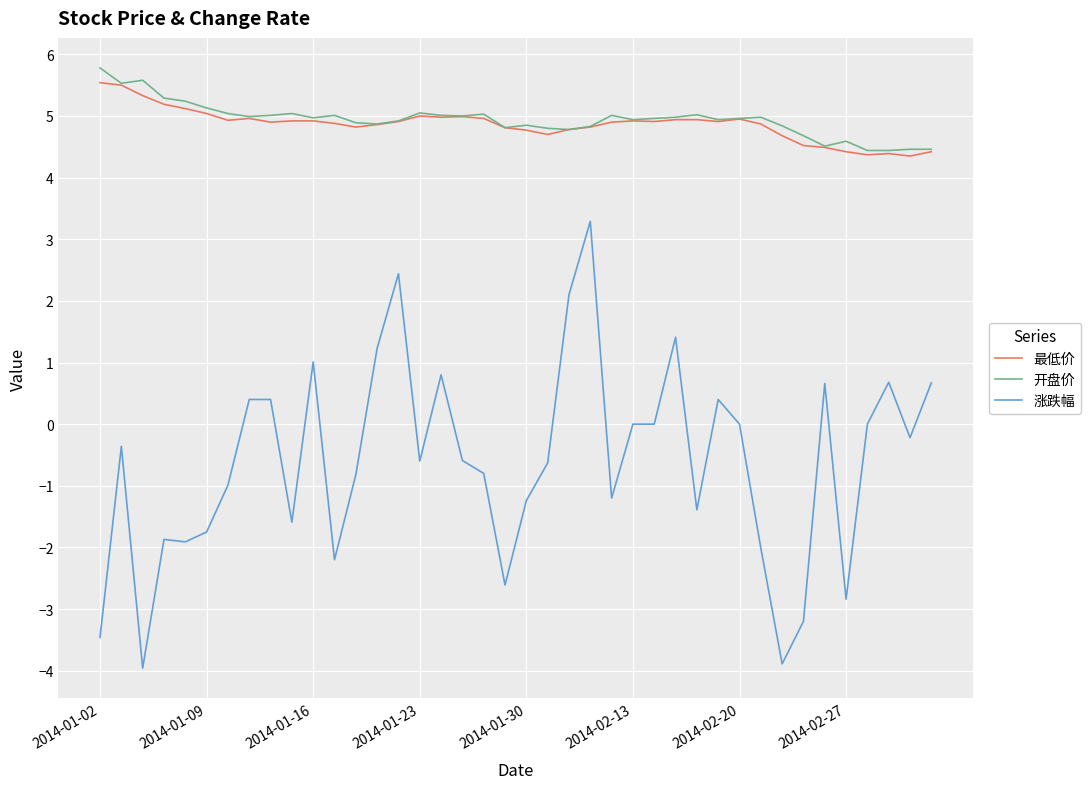

What is the sum of all 涨跌幅 values?

-24.6